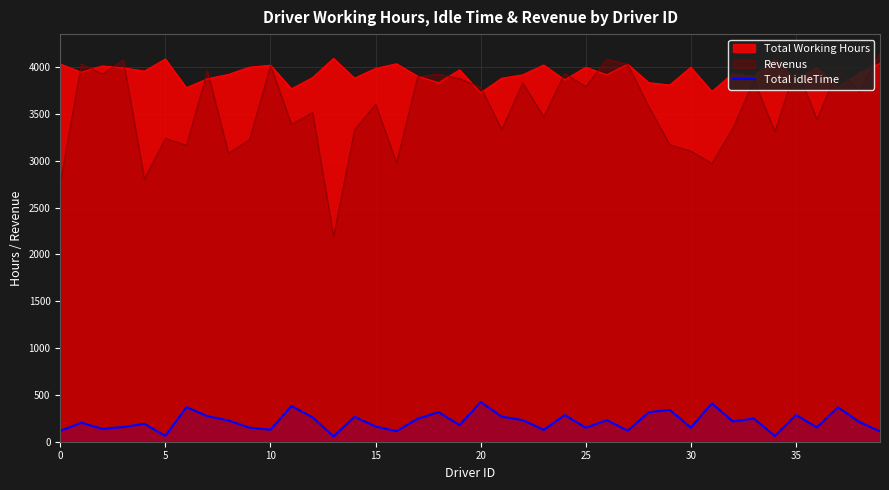

What value does the data have at 33?

247.5